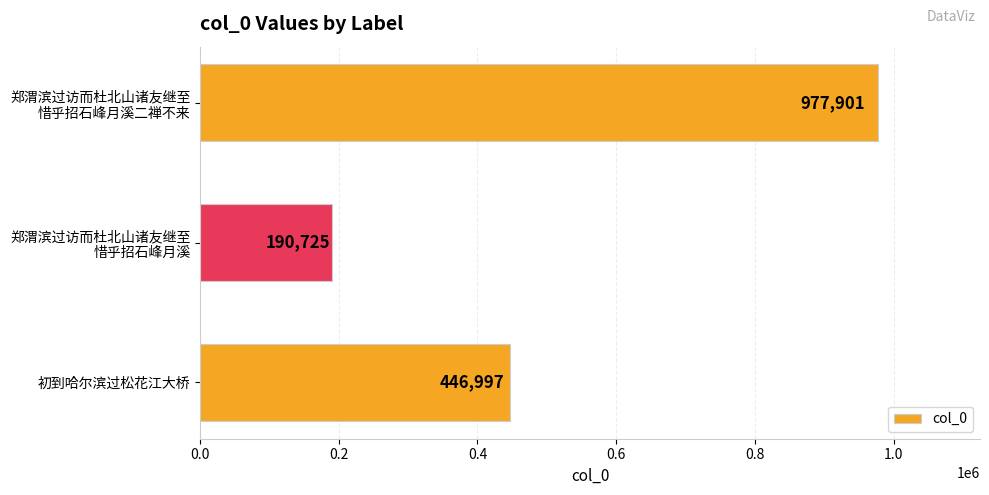

Count the number of data series in this chart.

1